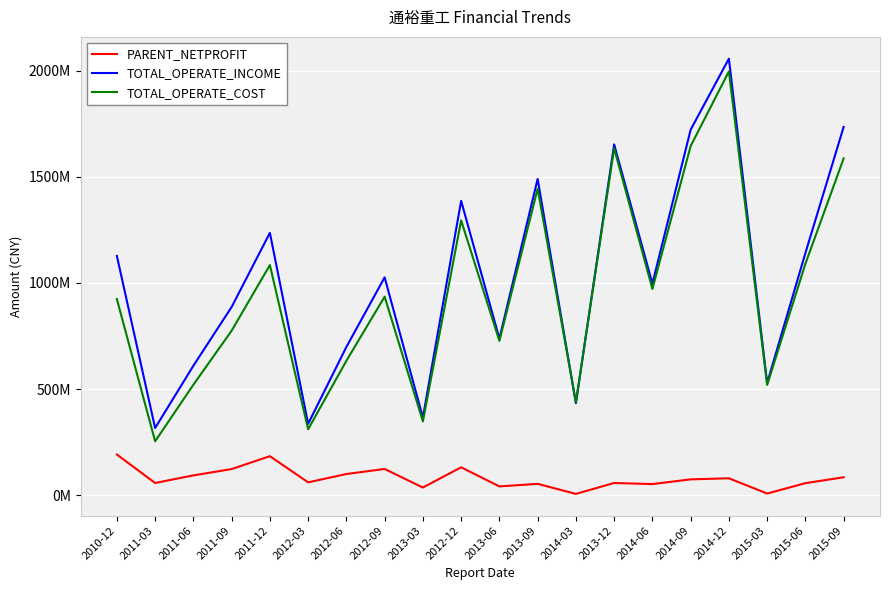

What is the maximum value shown in the chart?

2055805888.1